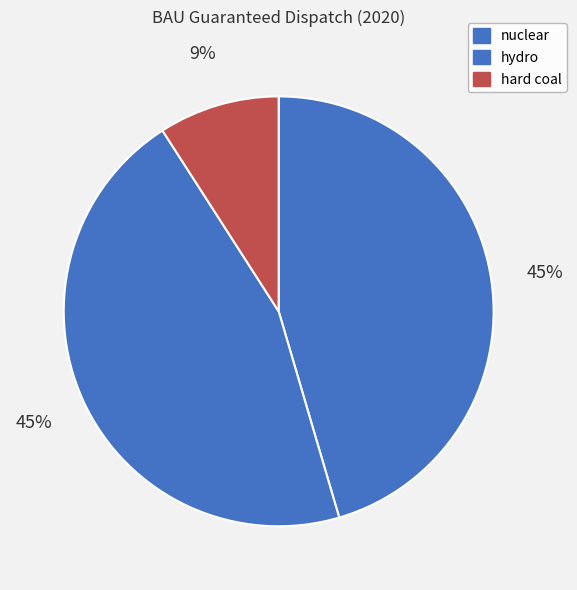

Rank the categories by value from highest to lowest.

nuclear, hydro, hard coal